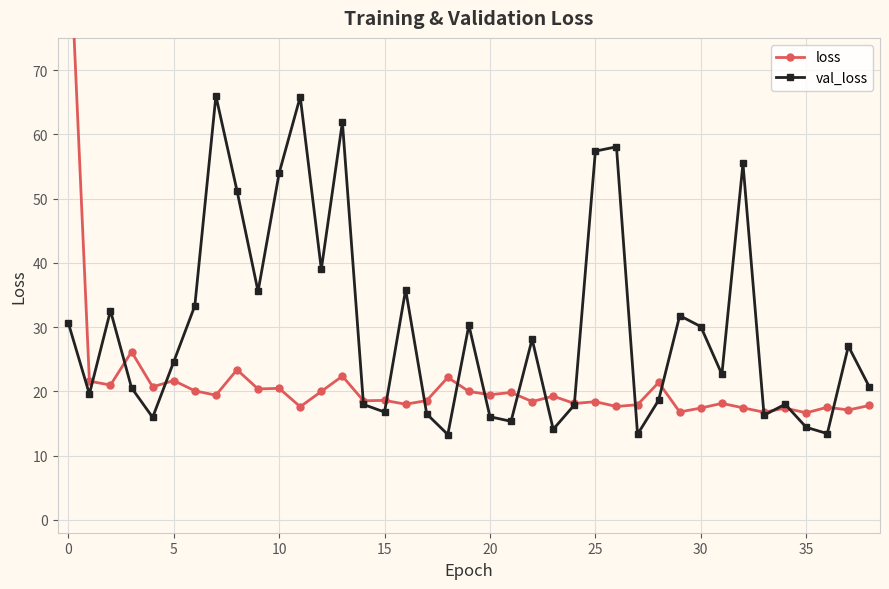

True or false: loss and val_loss intersect in this chart.

True